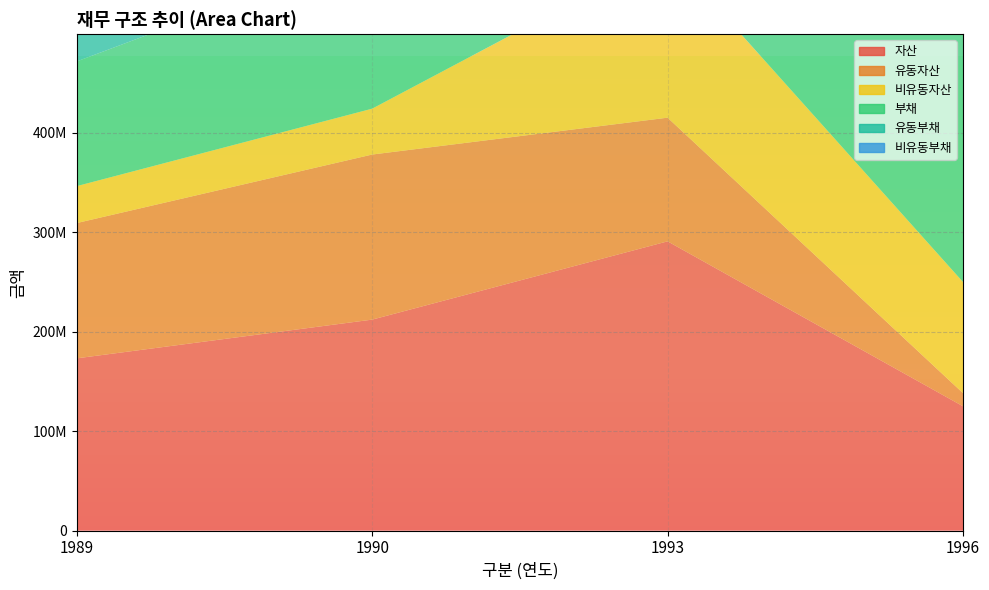

Reading left to right, transcribe all the data shown in this chart.

자산: 173079897	212000124	290660780	124893660
유동자산: 135974741	165904282	124287497	13211232
비유동자산: 37105156	46095842	166373283	111682428
부채: 125329962	158761461	298000129	433807782
유동부채: 78766251	91230024	42537342	205745702
비유동부채: 46563711	67531437	255462787	228062080